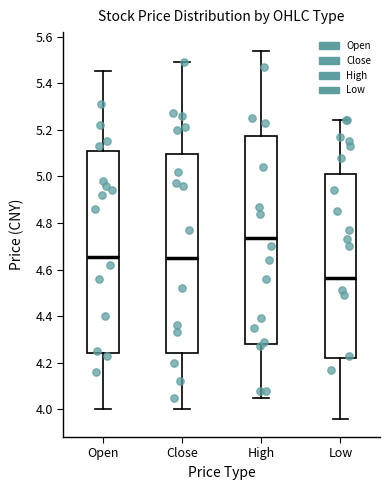

Which box's median line is the highest?

High